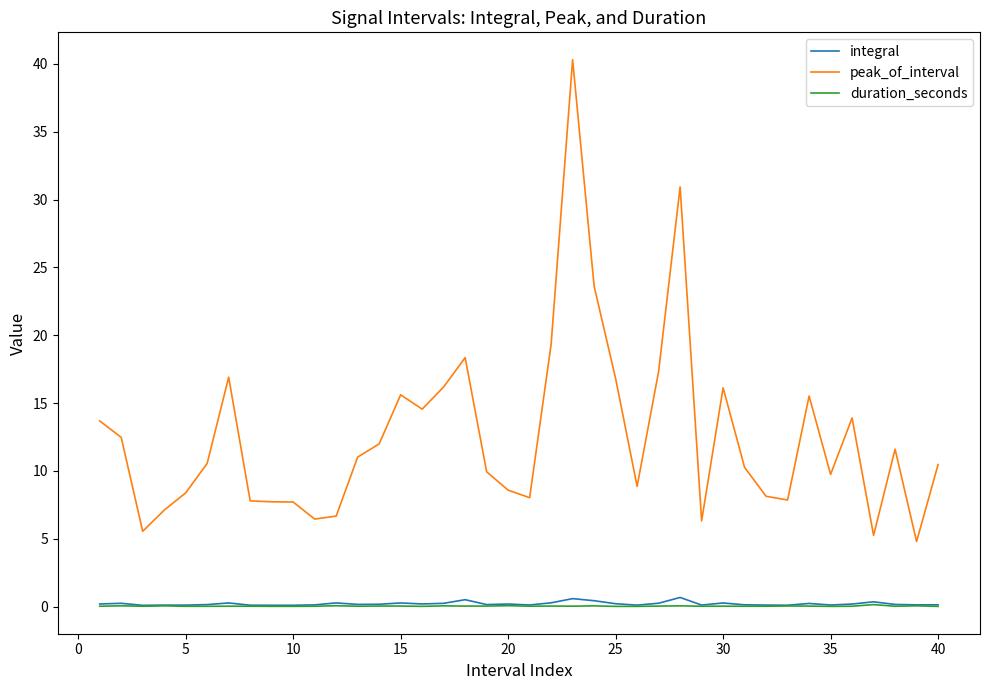

True or false: duration_seconds and peak_of_interval cross at least once.

False